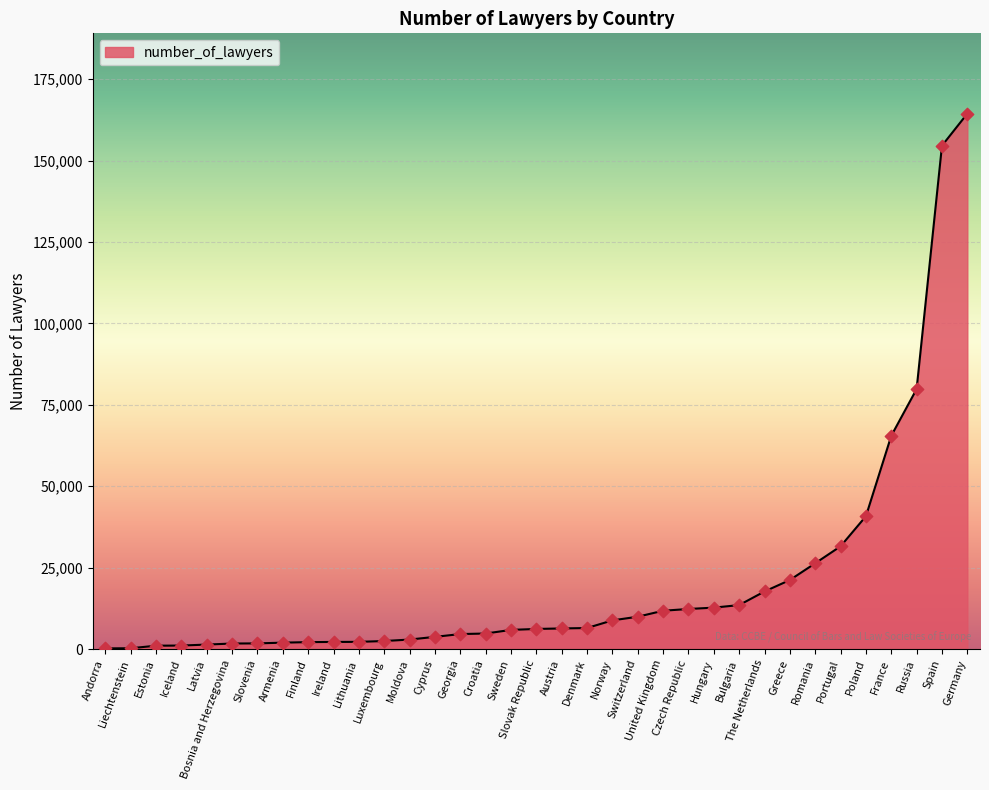

Between Latvia and Norway, which is larger?

Norway